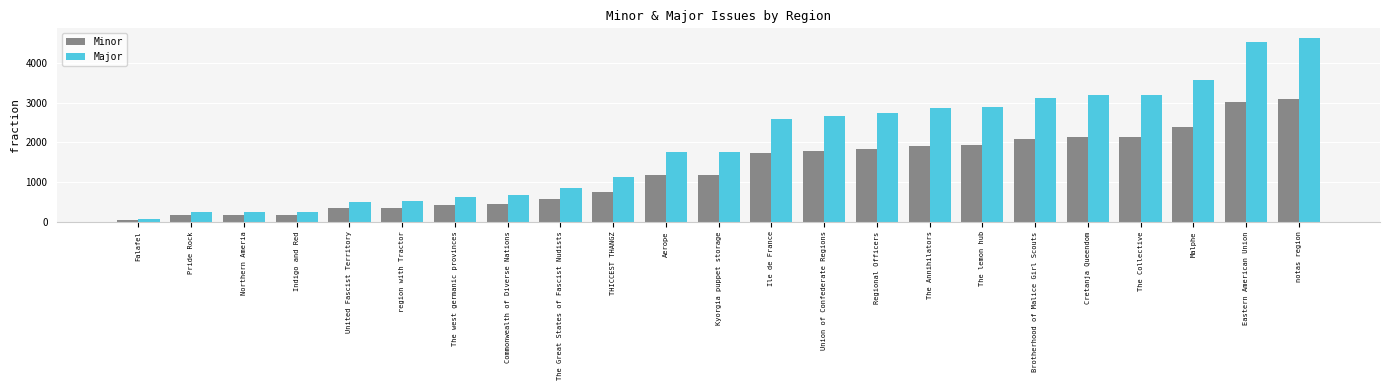

At how many categories does at least one series exceed 1728?

13